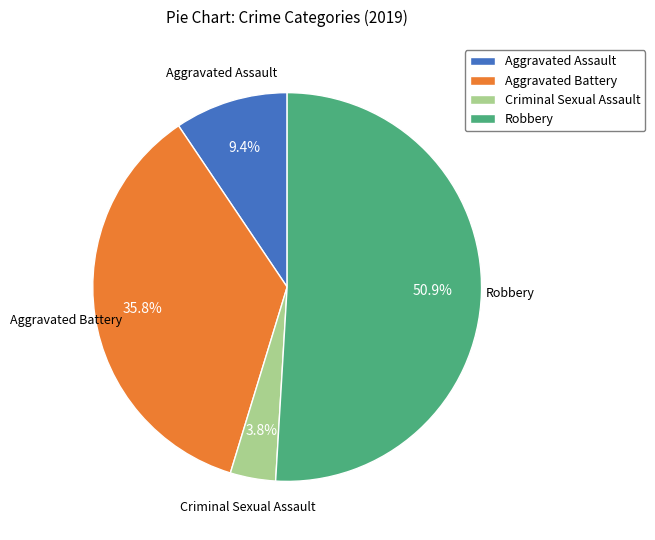

What percentage is the Aggravated Assault slice, to the nearest percent?

9%